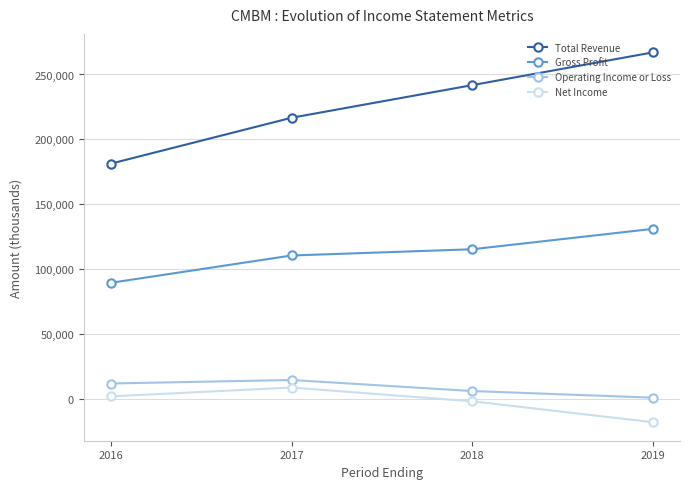

In Net Income, how many points are higher than both neighbors (excluding endpoints)?

1